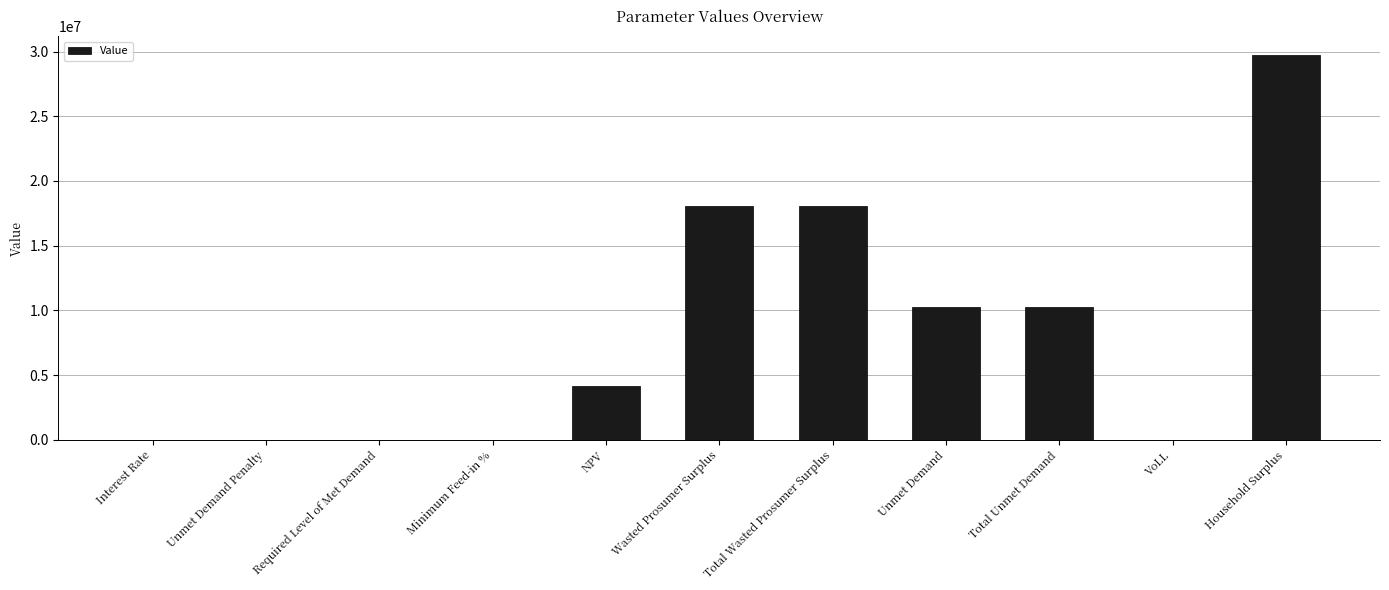

What value does the data have at Unmet Demand?

10285071.6